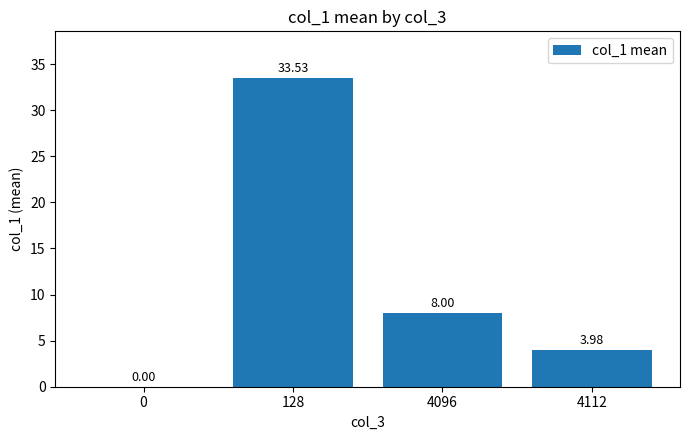

Are the bars grouped side by side (vs. stacked)?

No